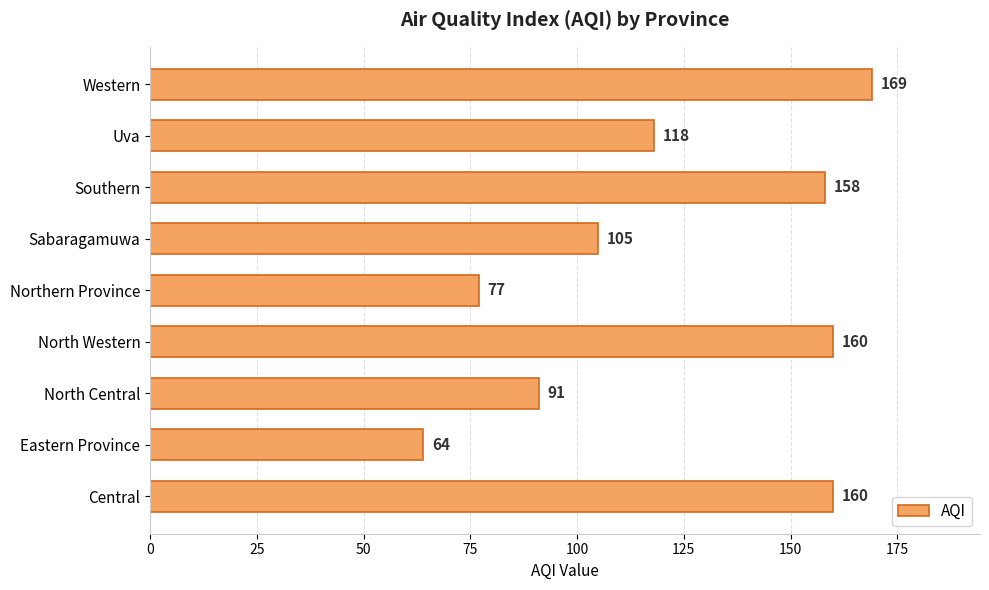

Which category has the highest value across all series?

Western